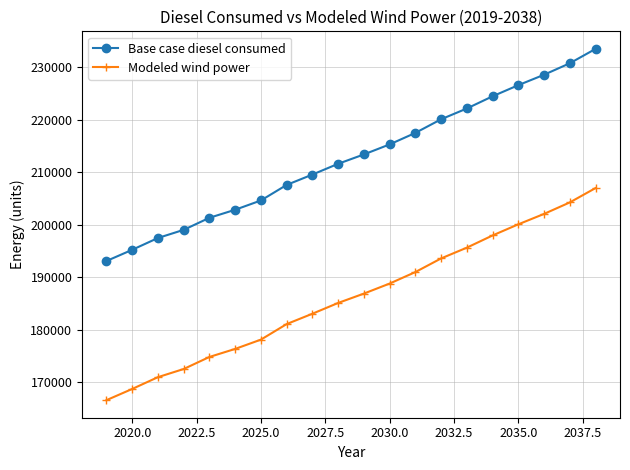

True or false: Base case diesel consumed and Modeled wind power cross at least once.

False